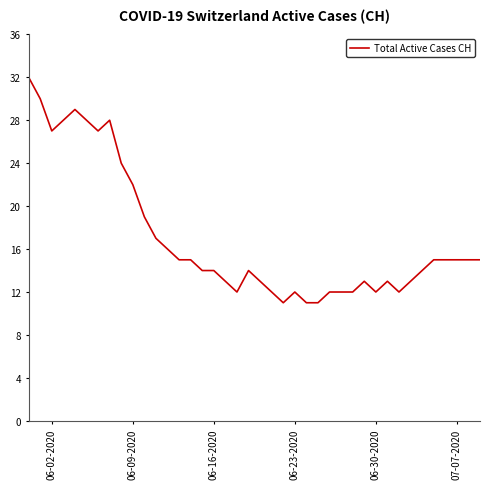

What is the smallest value displayed?

11